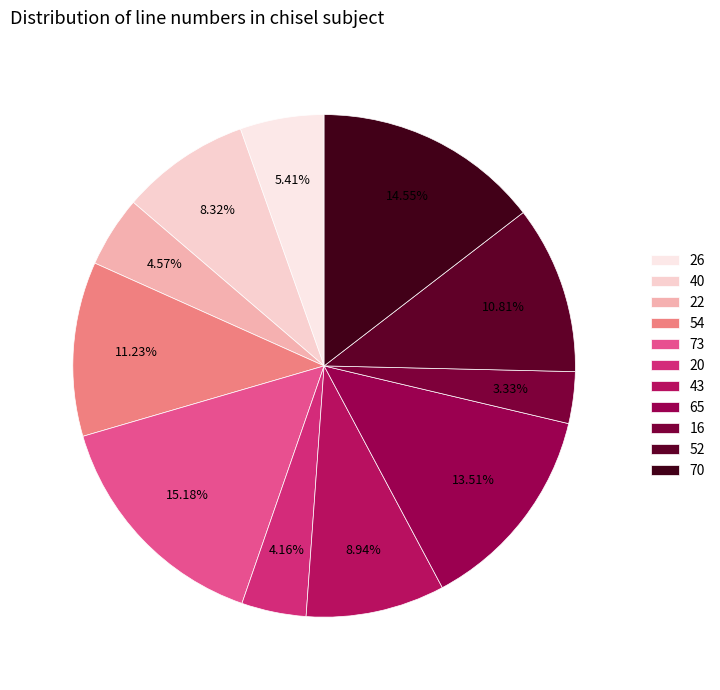

To the nearest percent, what is the difference between the largest and smallest slice percentages?

12%